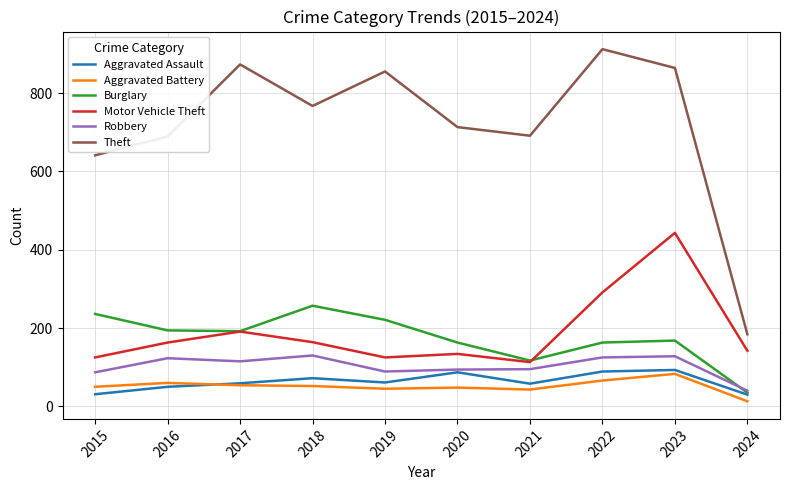

Is the value of Theft at 2020 greater than the value of Burglary at 2021?

Yes